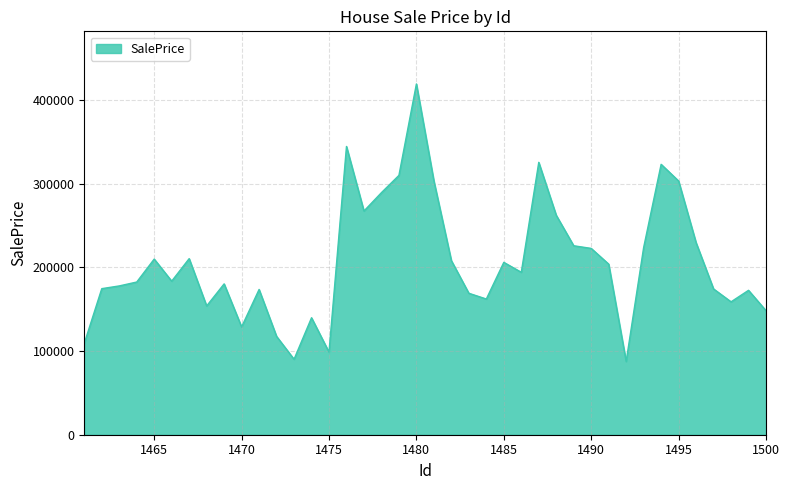

What is the minimum value shown in the chart?

87588.8